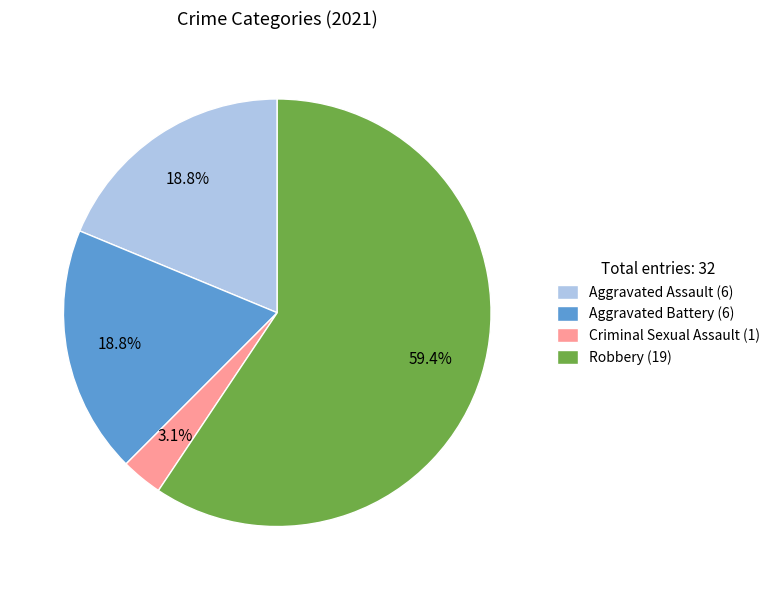

To the nearest percent, what is the difference between the largest and smallest slice percentages?

56%